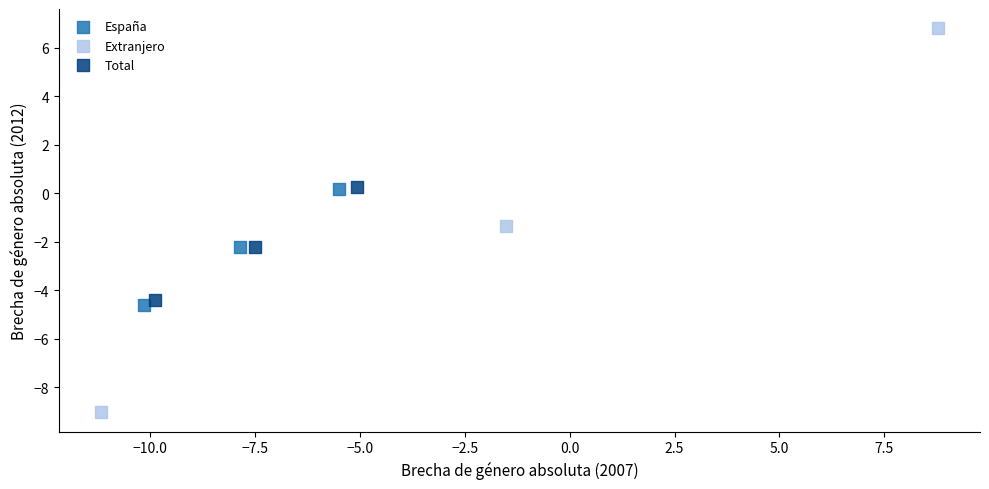

Which series contains the highest Y value?

Extranjero